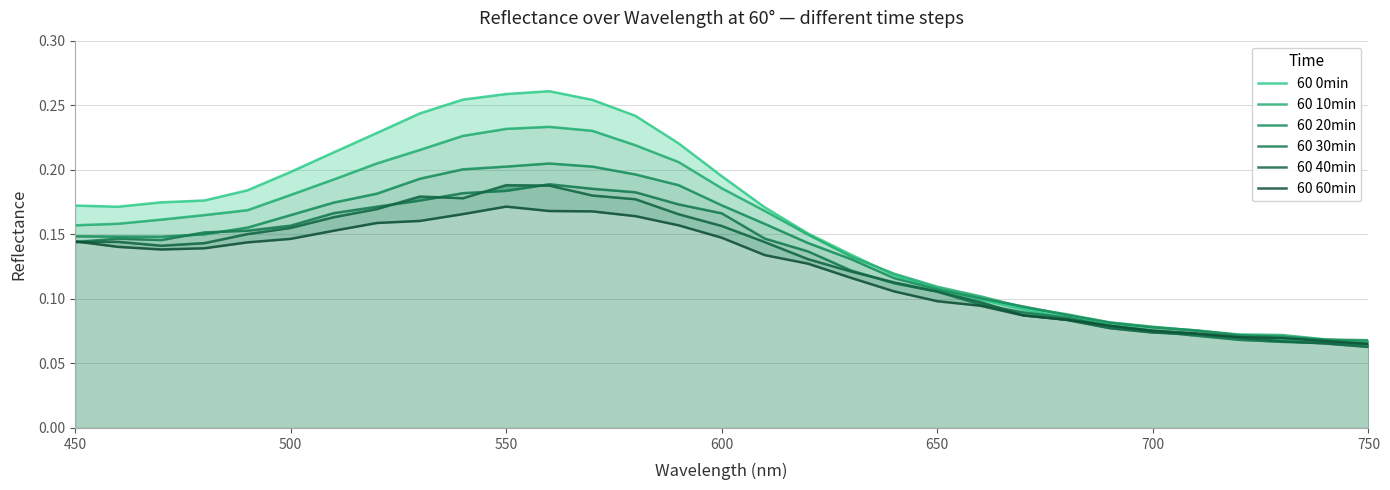

At how many categories does at least one series exceed 0?

31